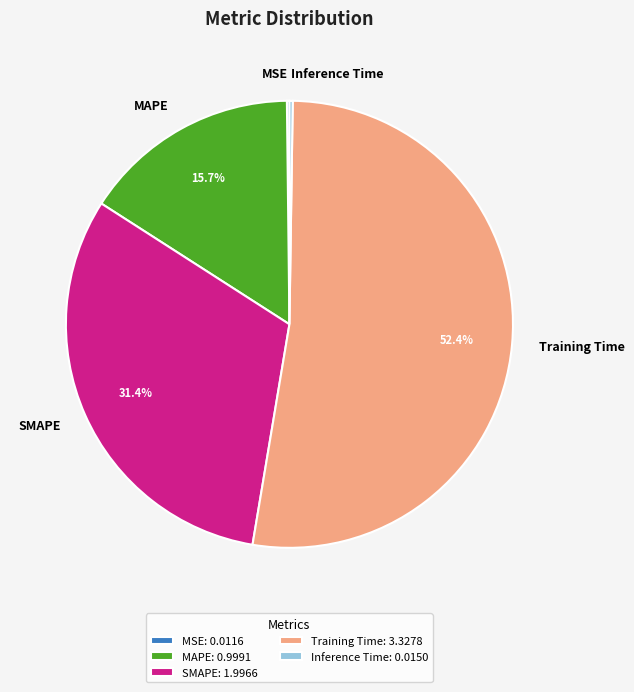

Is there any slice that represents more than half of the pie?

Yes